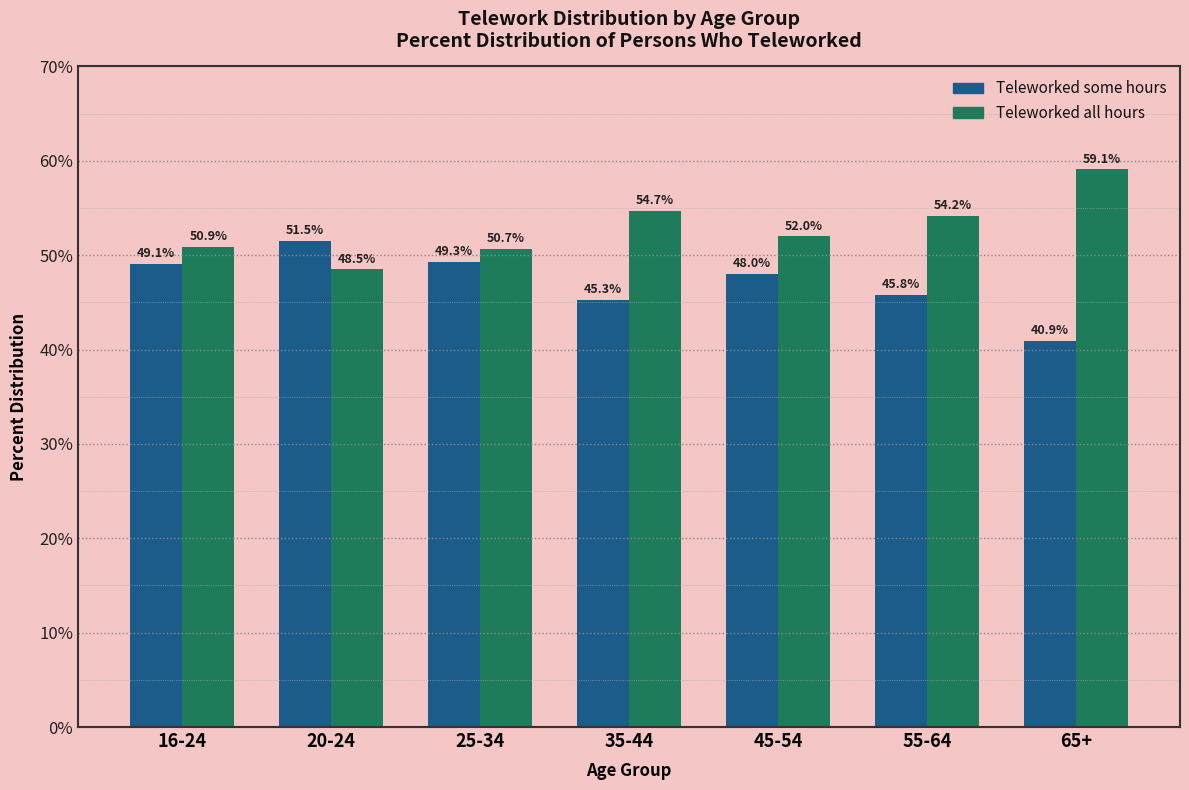

Reading left to right, extract all data points from this chart.

Teleworked some hours: 49.1	51.5	49.3	45.3	48.0	45.8	40.9
Teleworked all hours: 50.9	48.5	50.7	54.7	52.0	54.2	59.1